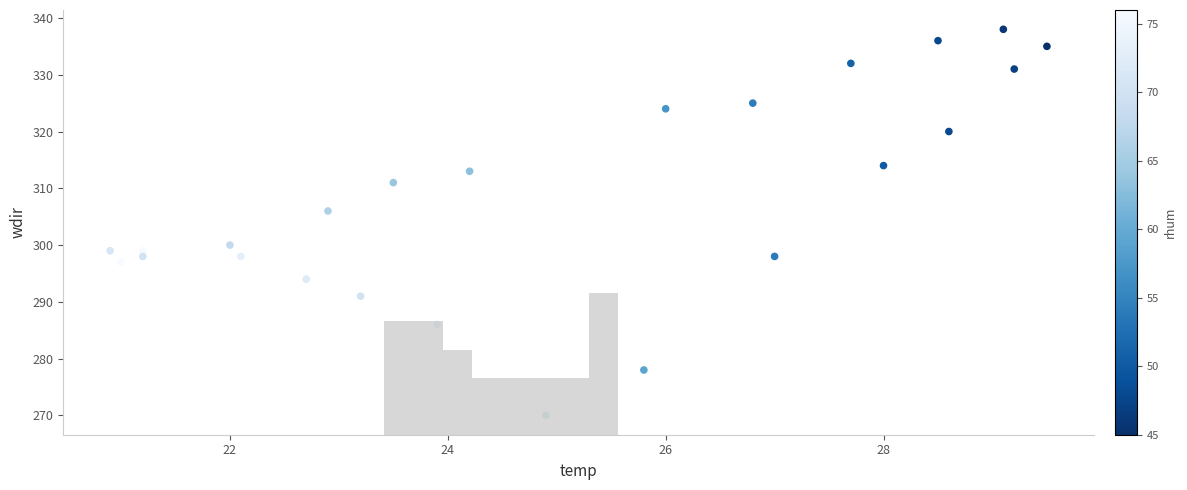

What is the range of Y values (max minus min)?

68